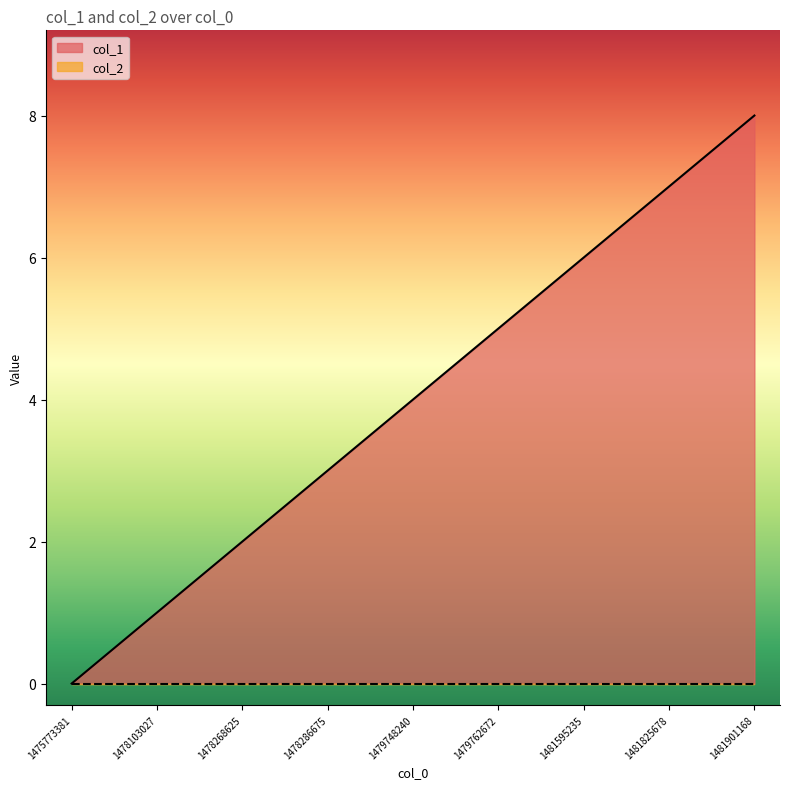

Rank the categories by value from highest to lowest.

1481901168, 1481825678, 1481595235, 1479762672, 1479748240, 1478286675, 1478268625, 1478103027, 1475773381